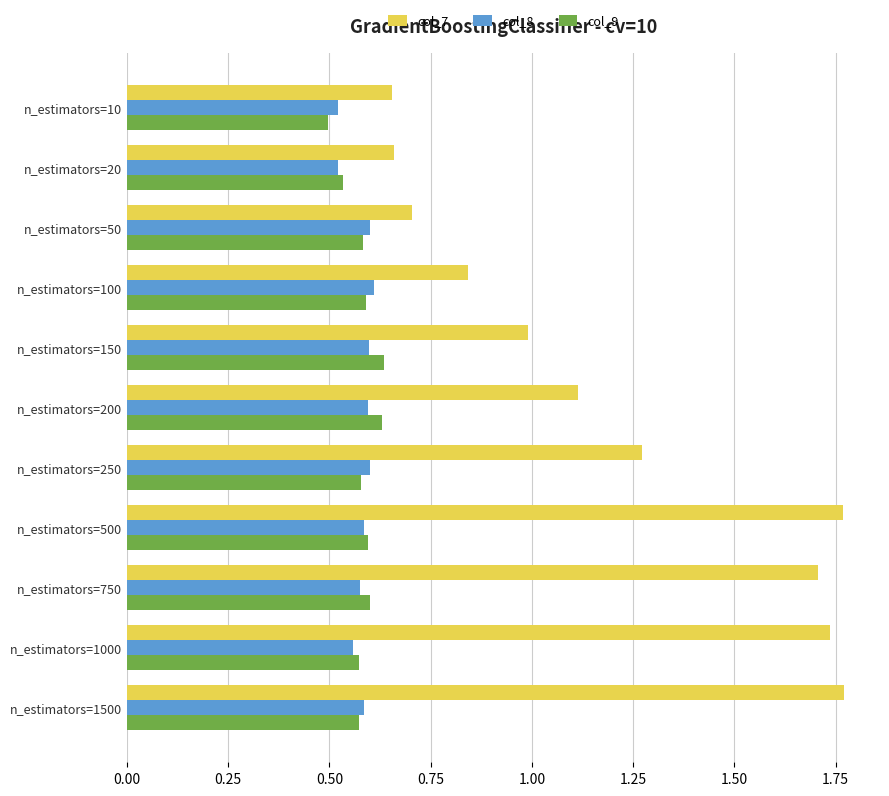

The value of col_7 at n_estimators=200 is 1.1. True or false?

True